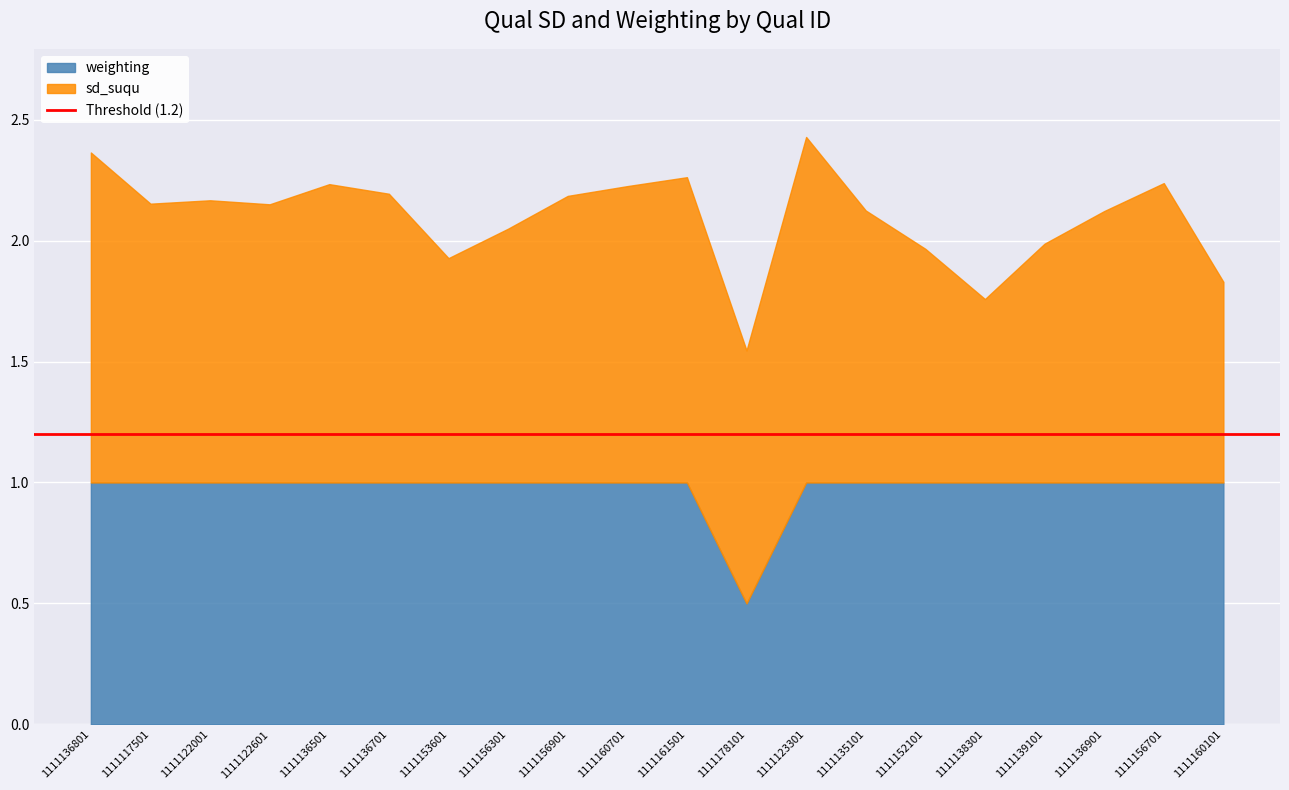

What is the maximum value for weighting?

1.0